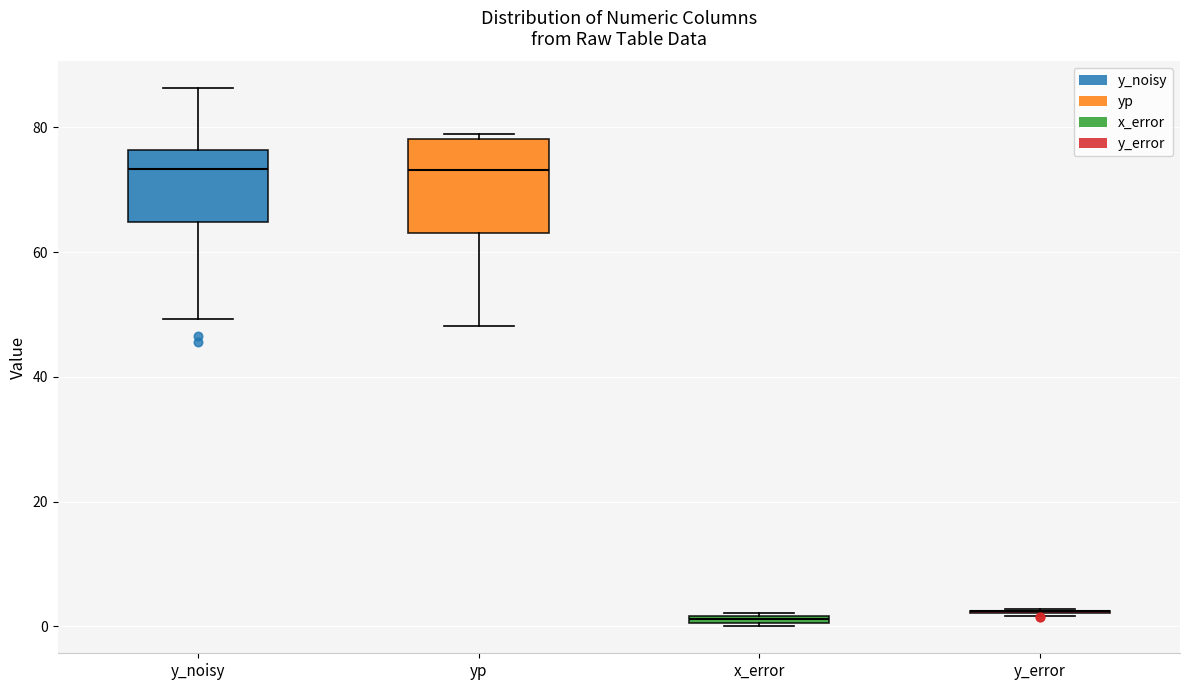

Comparing the boxes themselves (not the whiskers), which one is the tallest?

yp